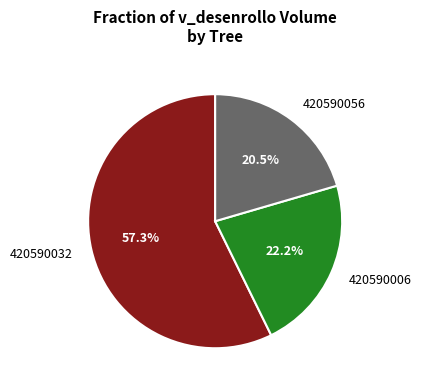

Which slice is the largest?

420590032